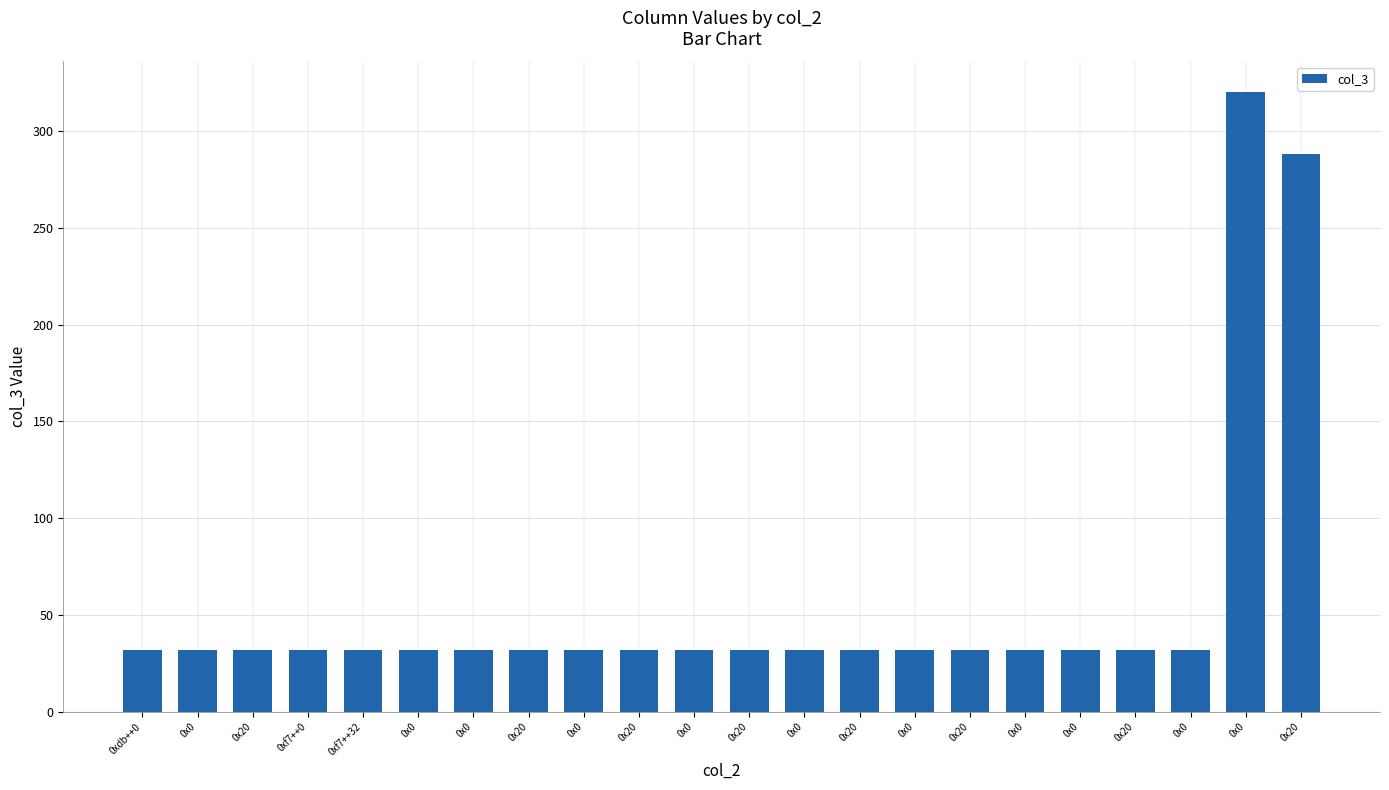

How many data points does each series have?

22